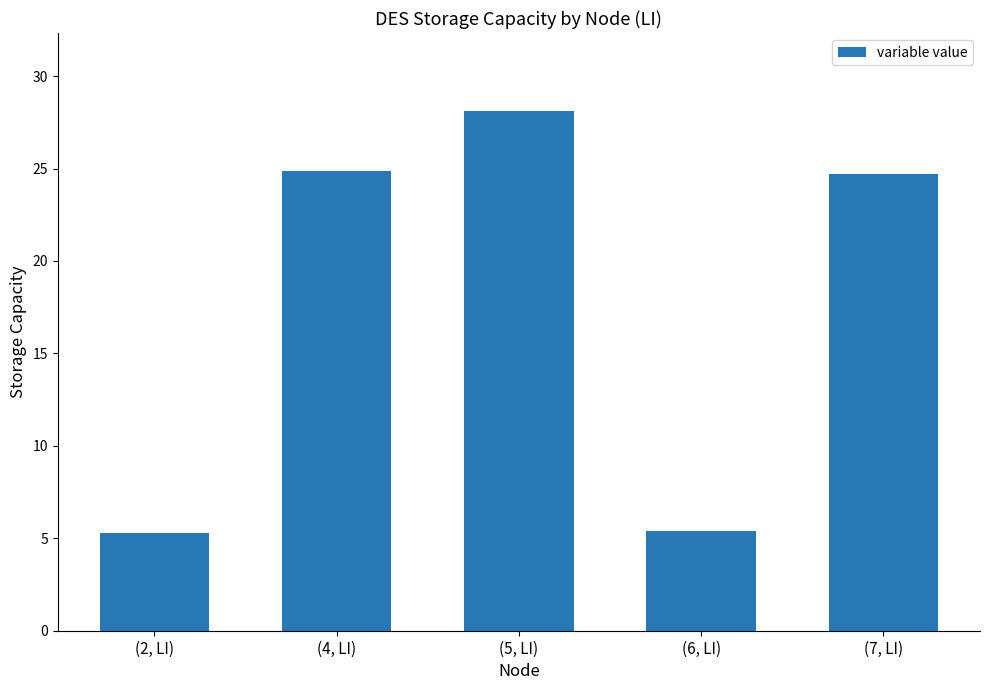

How many data points are less than 24?

2